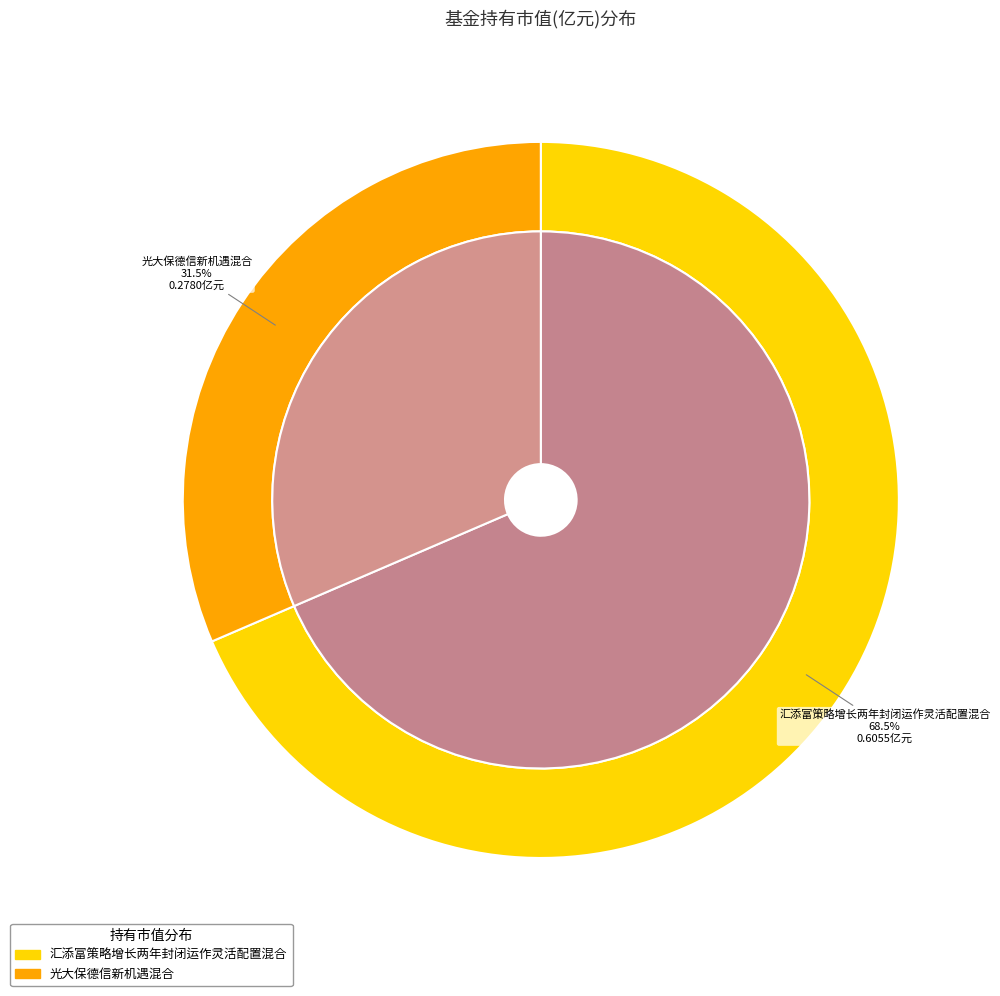

Count the number of slices in the pie.

2